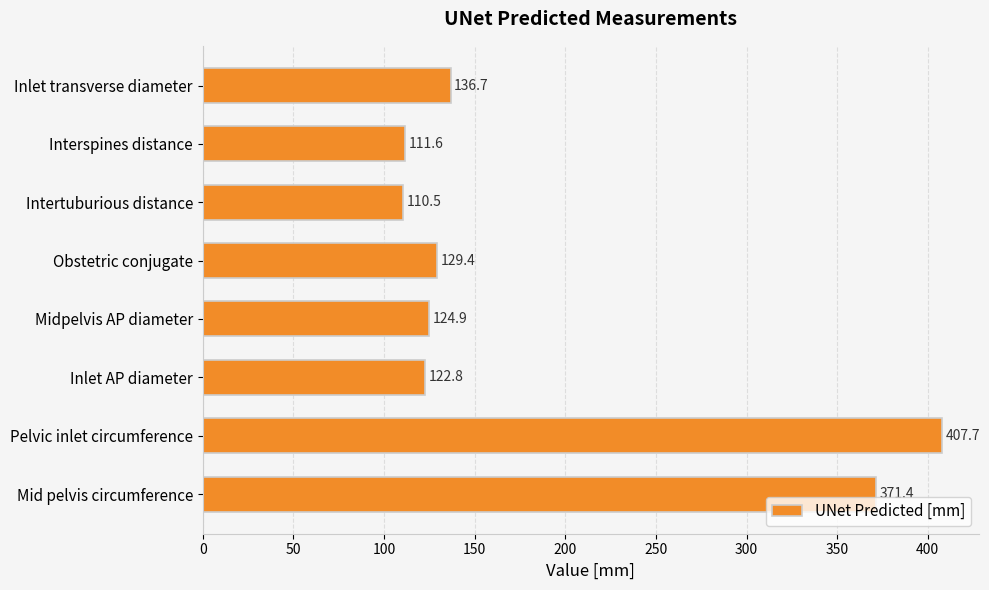

List the labels in order of value, smallest first.

Intertuburious distance, Interspines distance, Inlet AP diameter, Midpelvis AP diameter, Obstetric conjugate, Inlet transverse diameter, Mid pelvis circumference, Pelvic inlet circumference